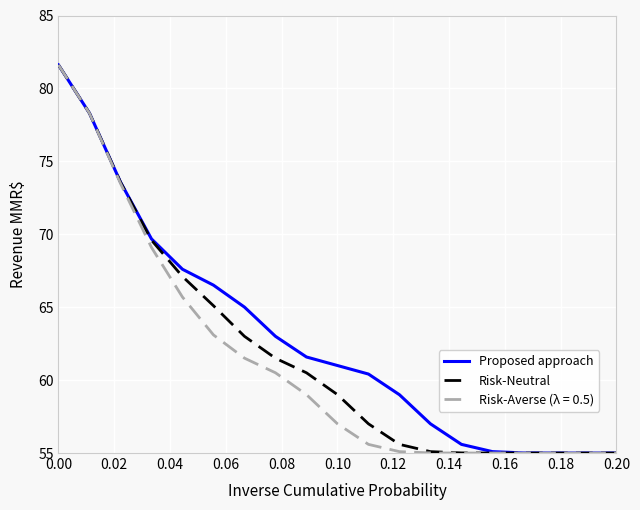

What is the maximum value shown in the chart?

81.6